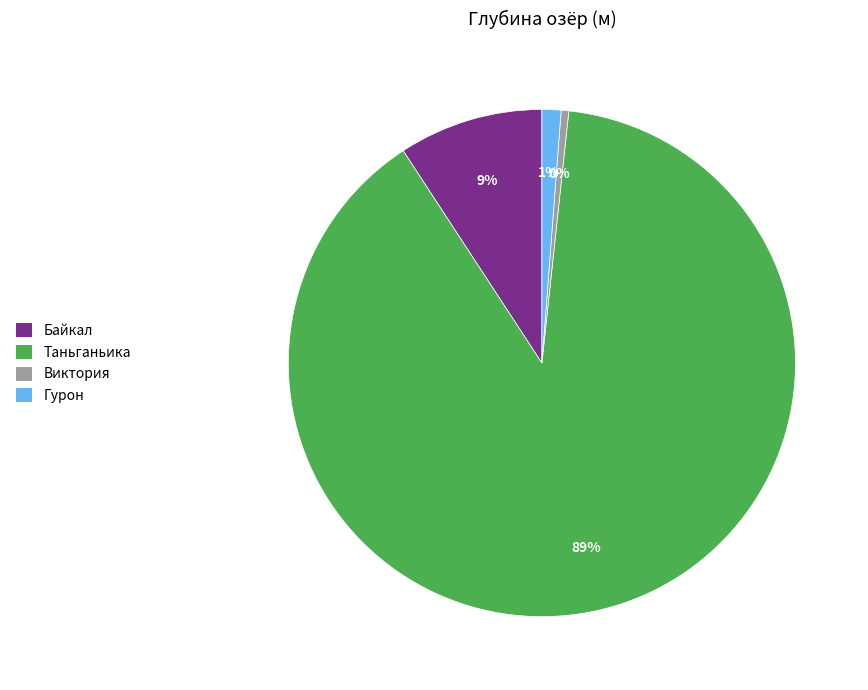

To the nearest percent, what is the average slice percentage?

25%